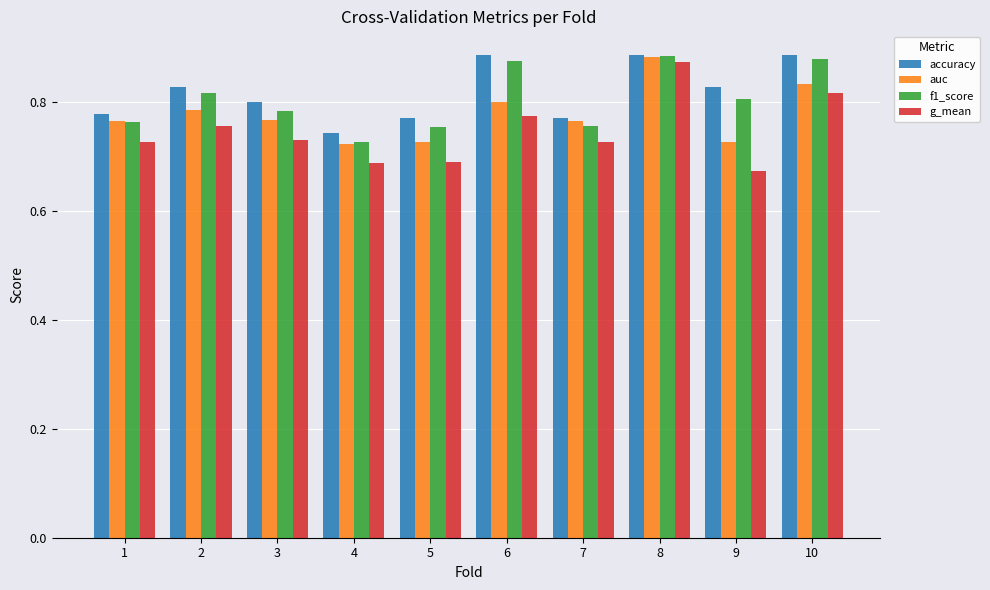

Is it true that g_mean equals 0.8 at 10?

True